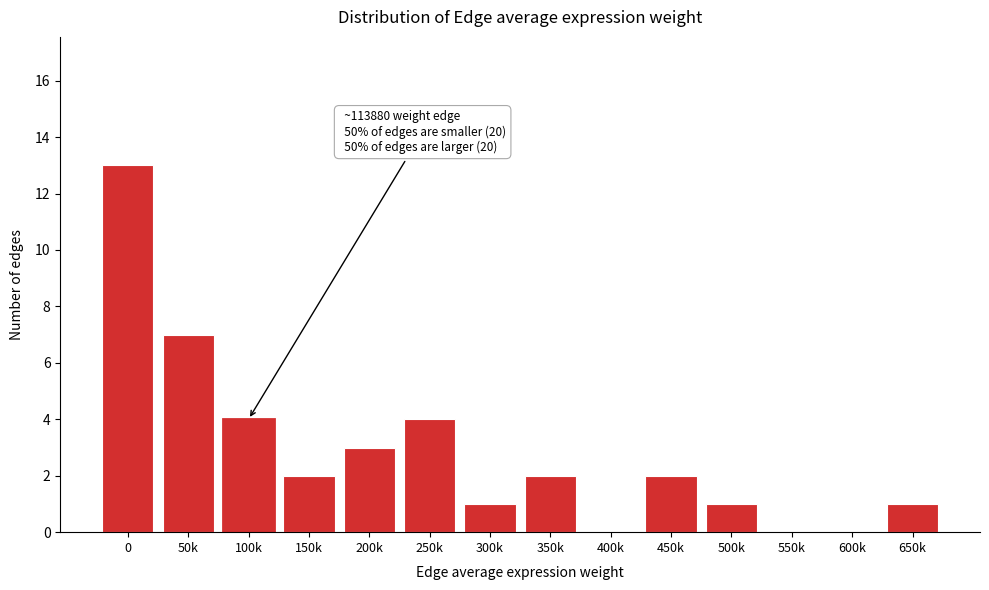

Reading right to left, what are all the values shown in this chart?

650k=1	600k=0	550k=0	500k=1	450k=2	400k=0	350k=2	300k=1	250k=4	200k=3	150k=2	100k=4	50k=7	0=13